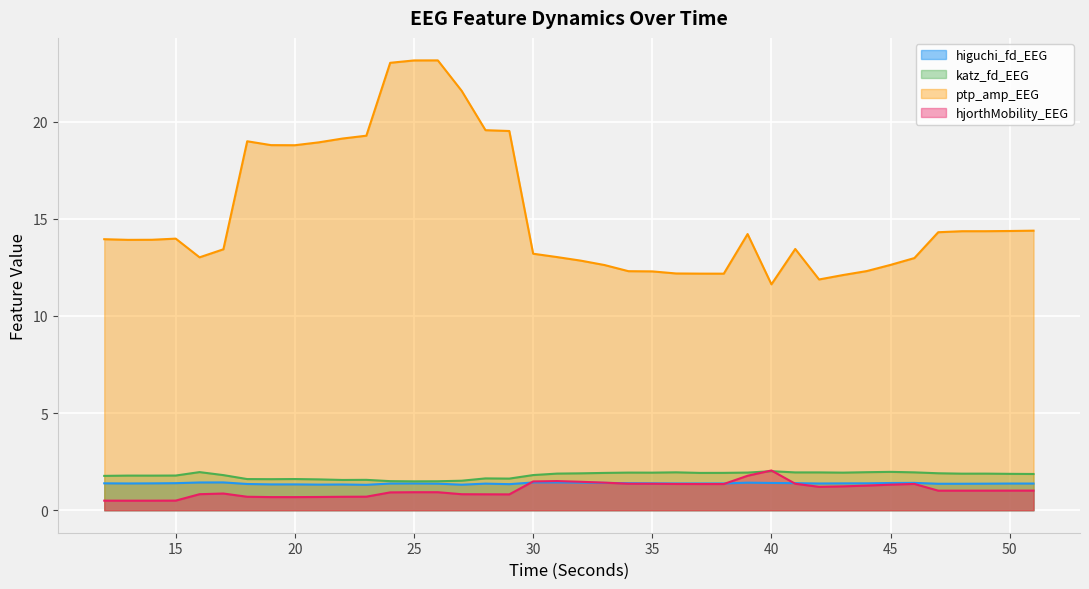

What are all the series names shown in the legend?

higuchi_fd_EEG, katz_fd_EEG, ptp_amp_EEG, hjorthMobility_EEG